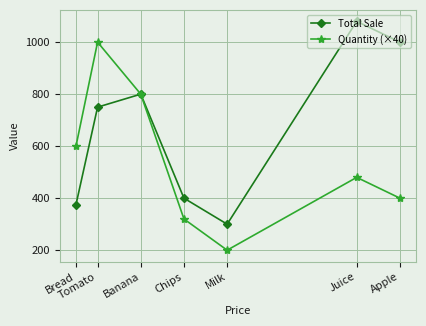

What is the difference between the highest and lowest values at Milk?

100